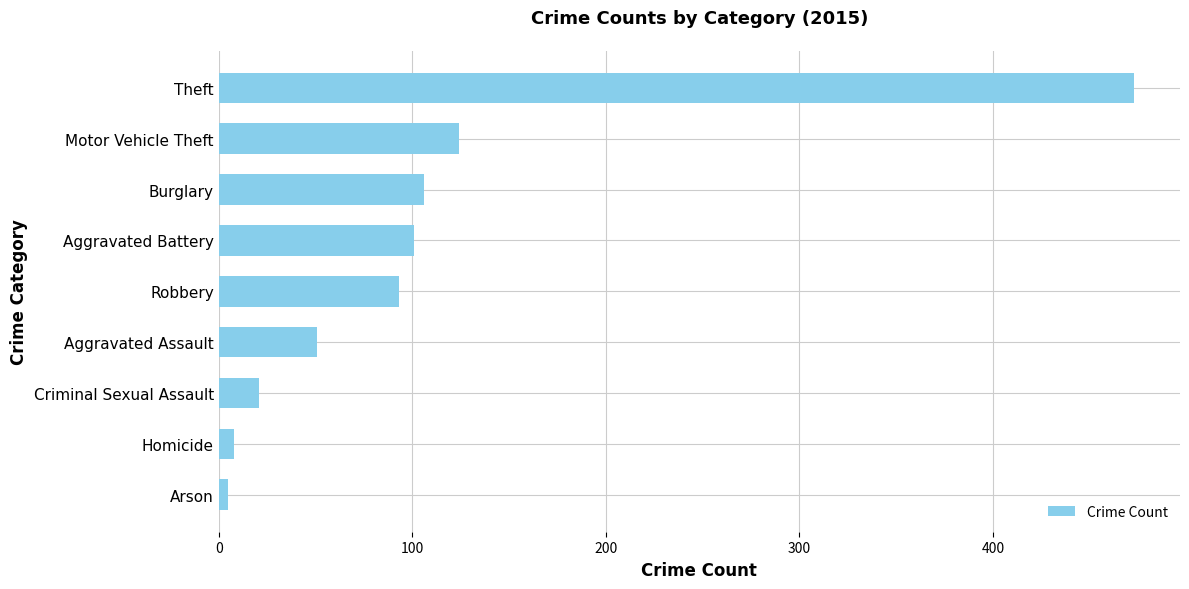

What is the average value?

109